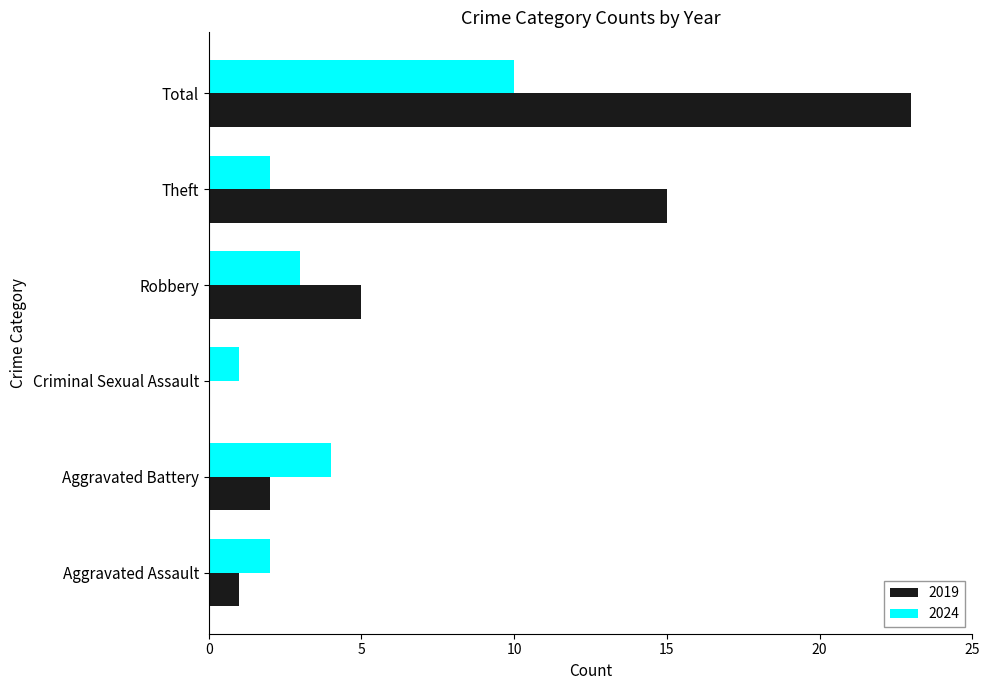

What is the total value across all series at Aggravated Assault?

3